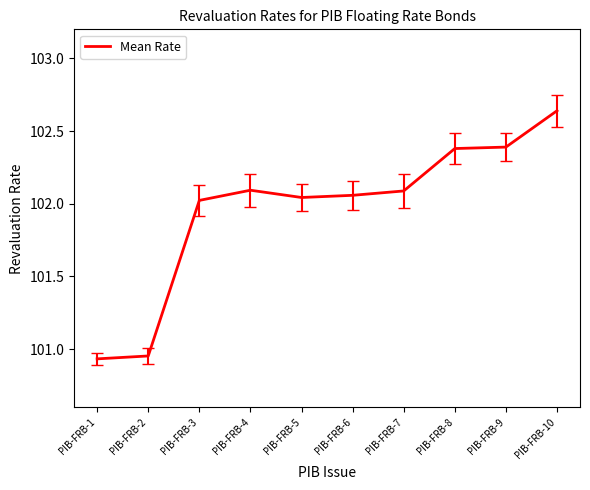

What is the approximate value at PIB-FRB-9?

102.4